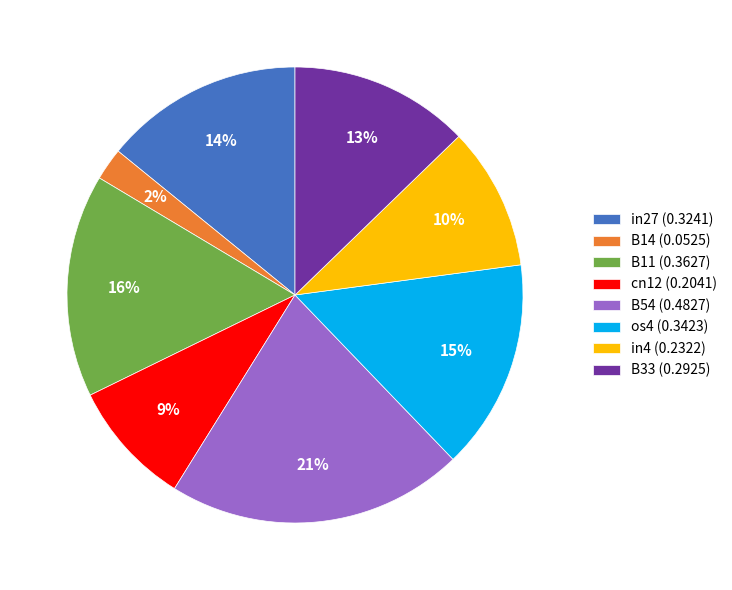

To the nearest percent, what is the average slice percentage?

12%